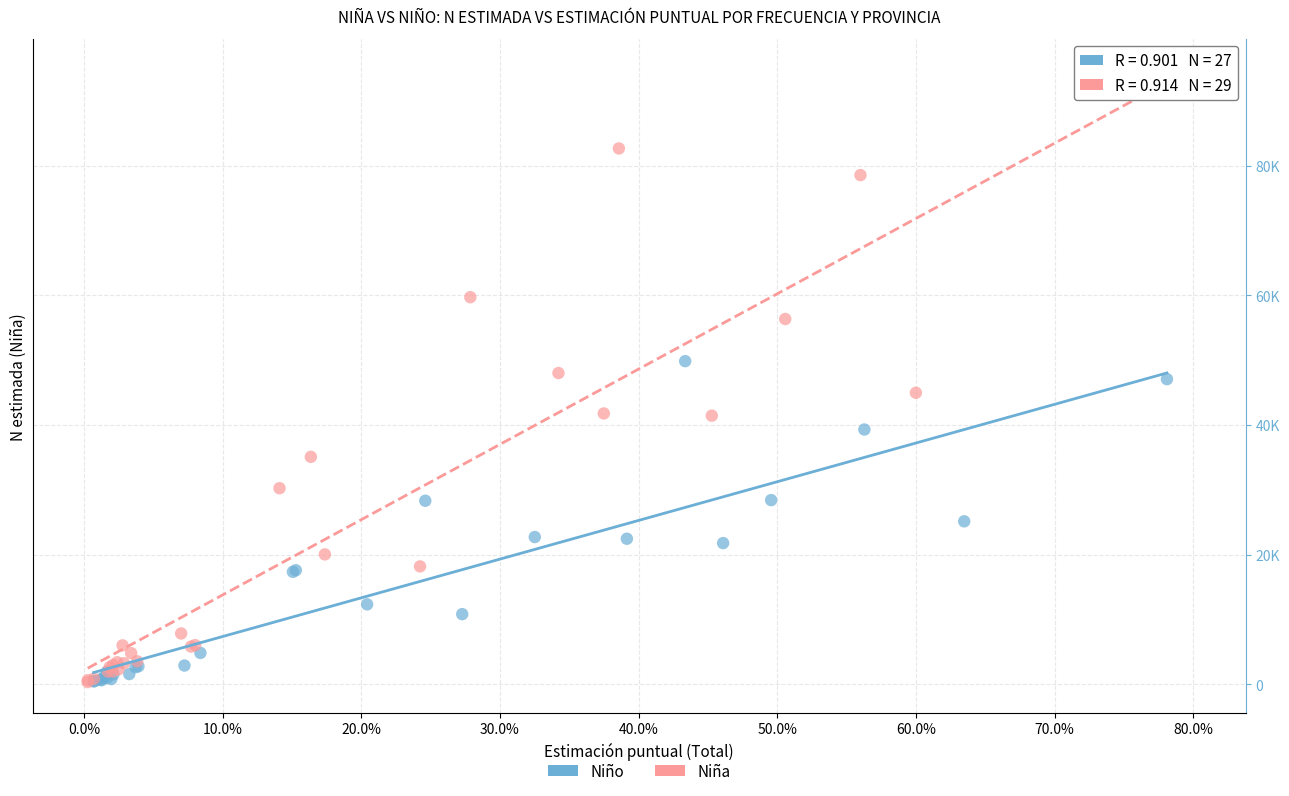

What are all the series names shown in the legend?

Niño, Niña